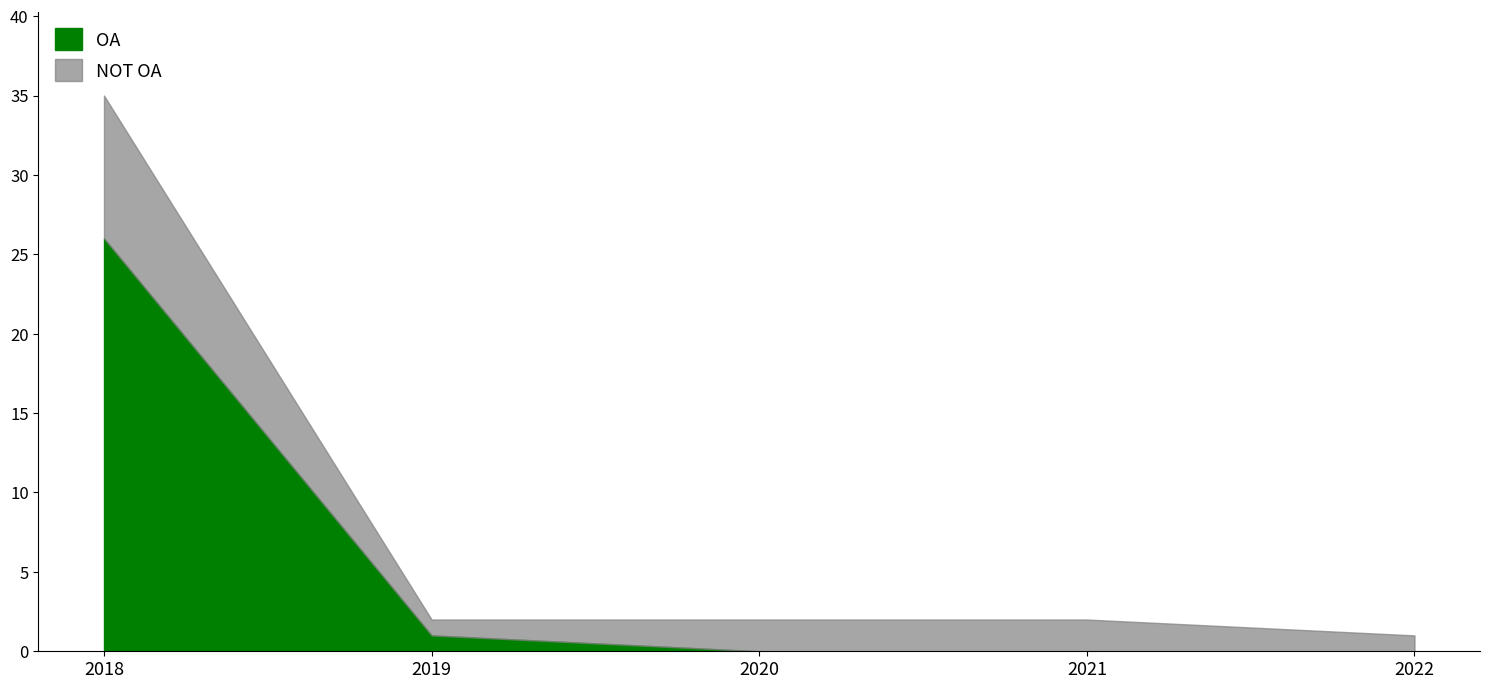

At which category is the sum across all series the highest?

2018